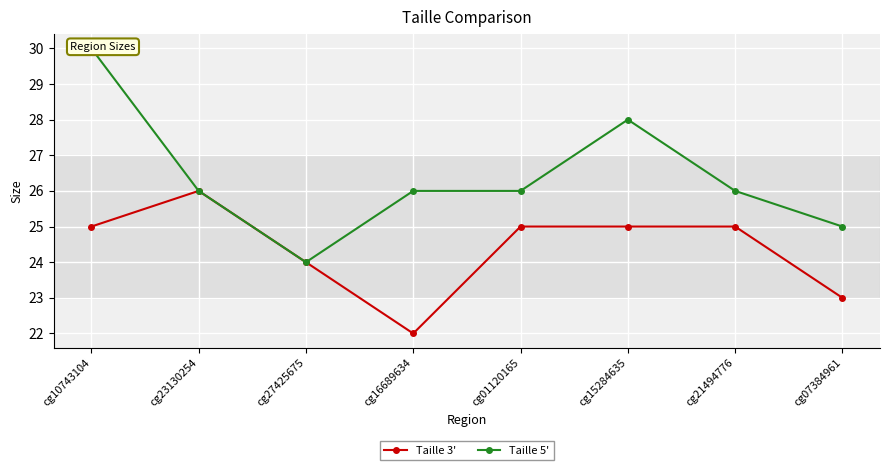

What is the sum of all Taille 5' values?

211